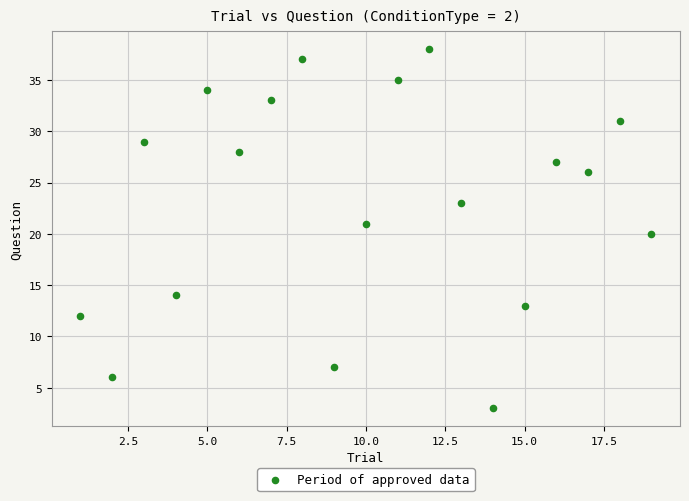

What is the range of Y values (max minus min)?

35